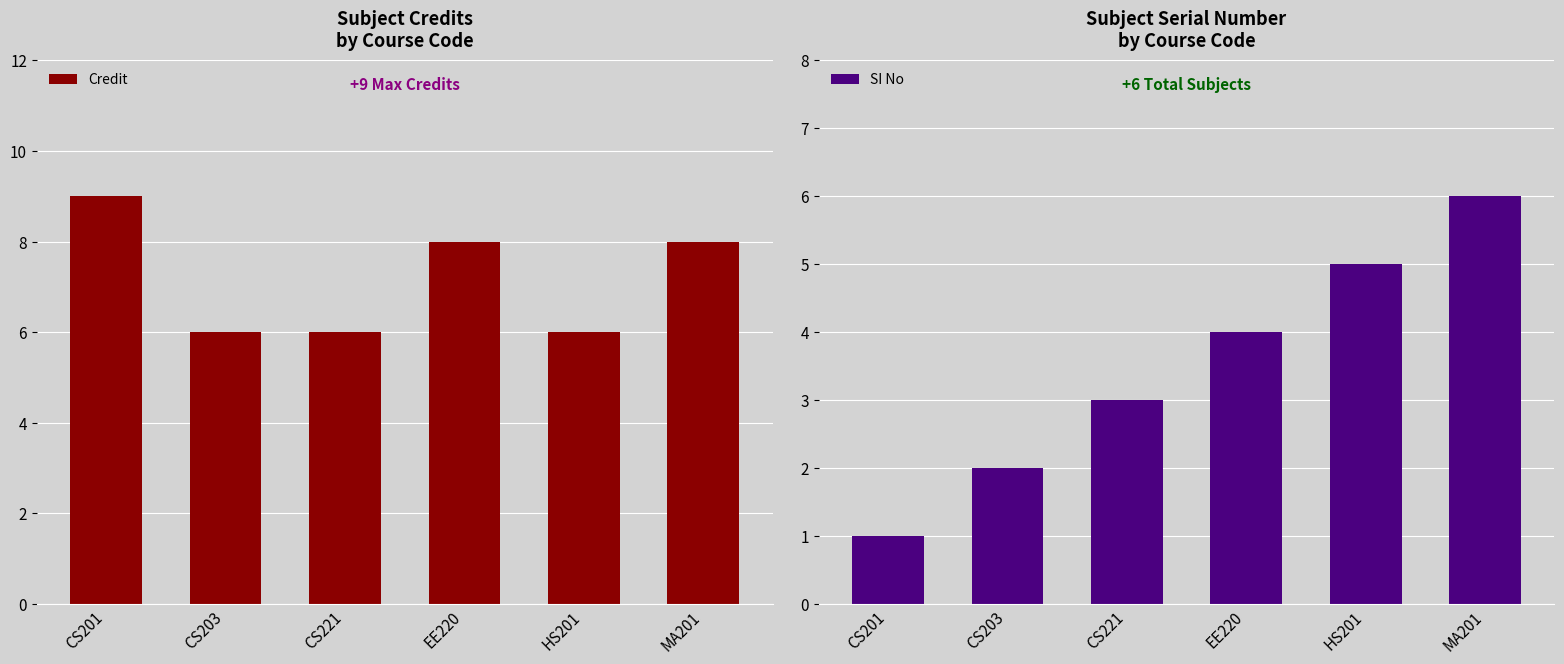

What is the average value of the Credit series?

7